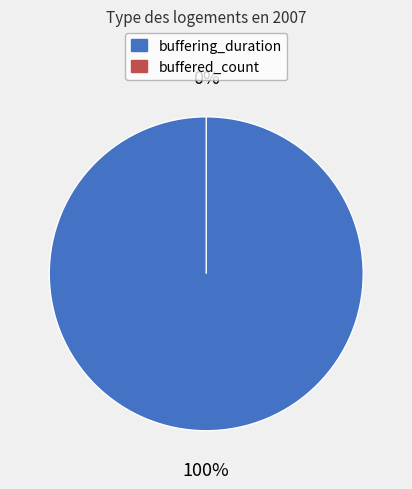

How many slices are in this pie chart?

2